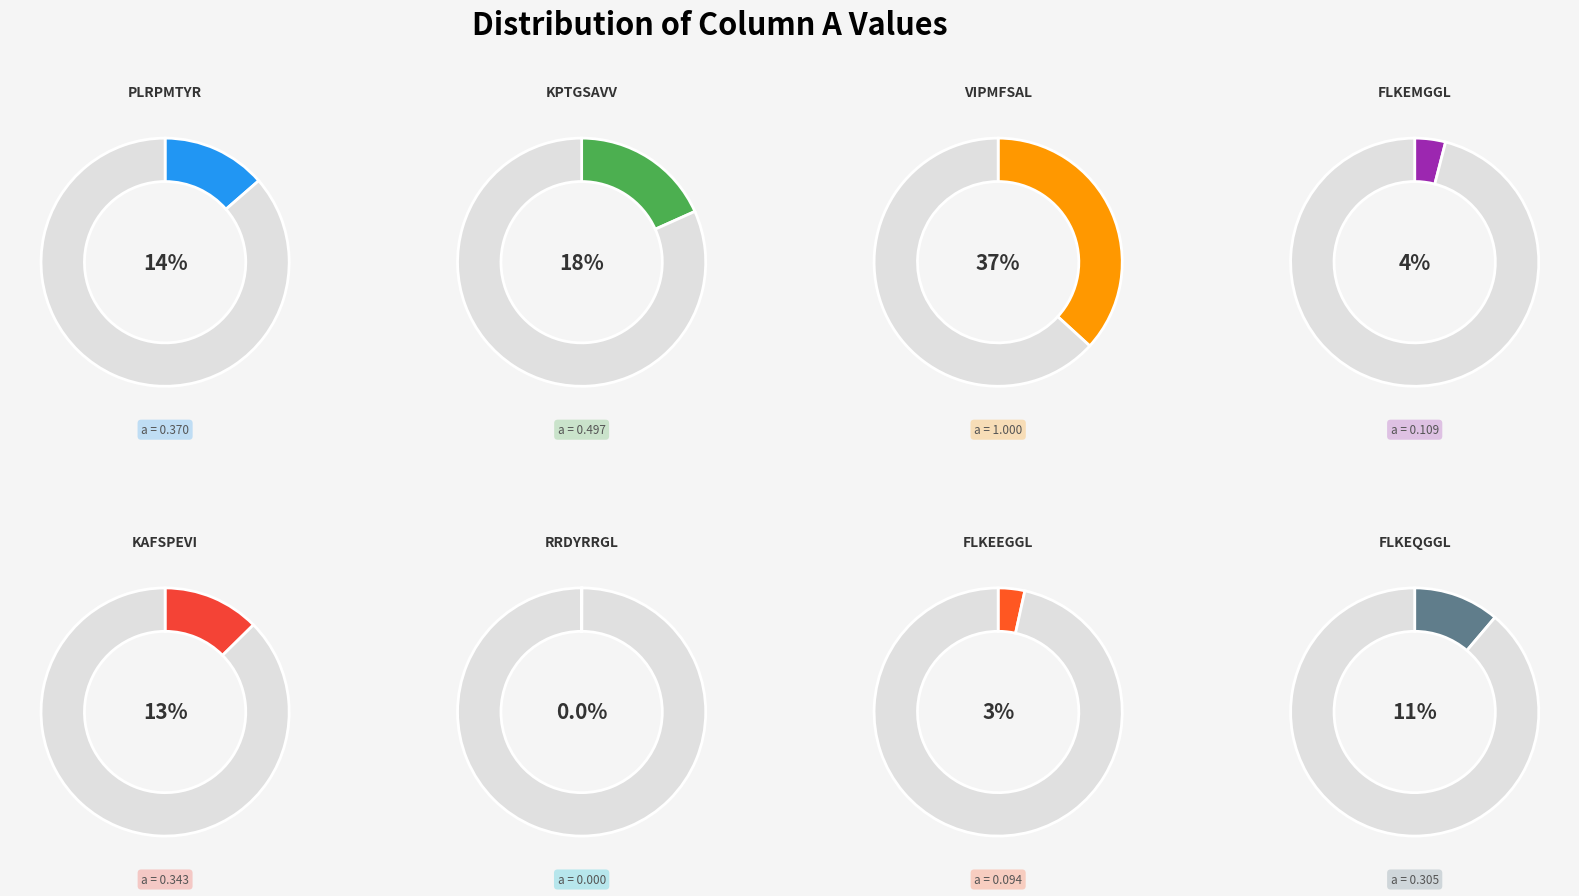

Which slice is the smallest?

RRDYRRGL